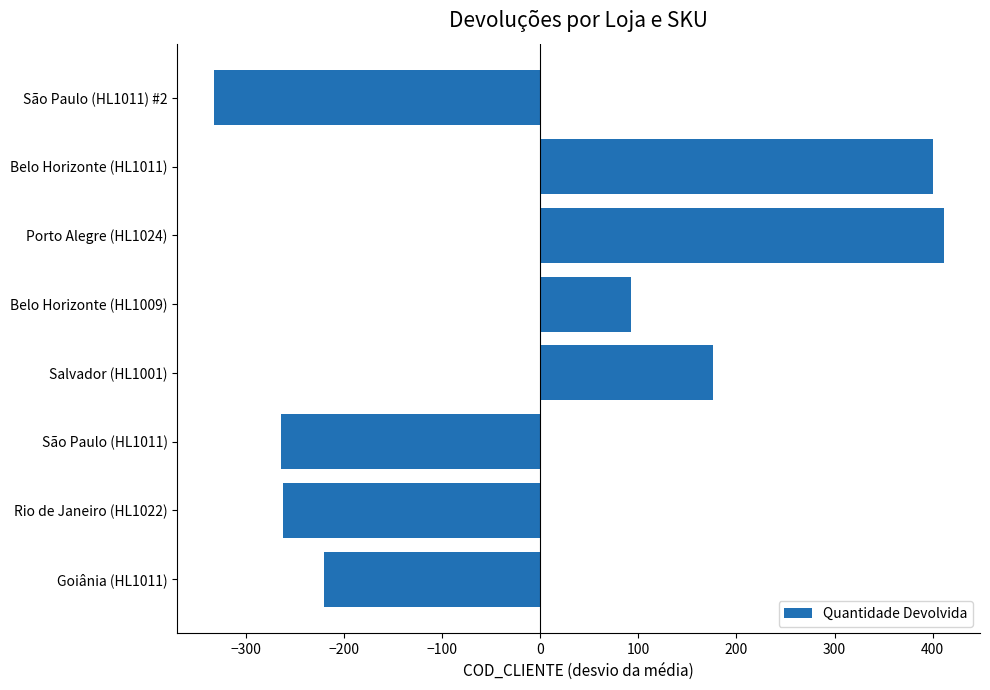

What is the change in value from Salvador (HL1001) to Belo Horizonte (HL1009)?

-84.0